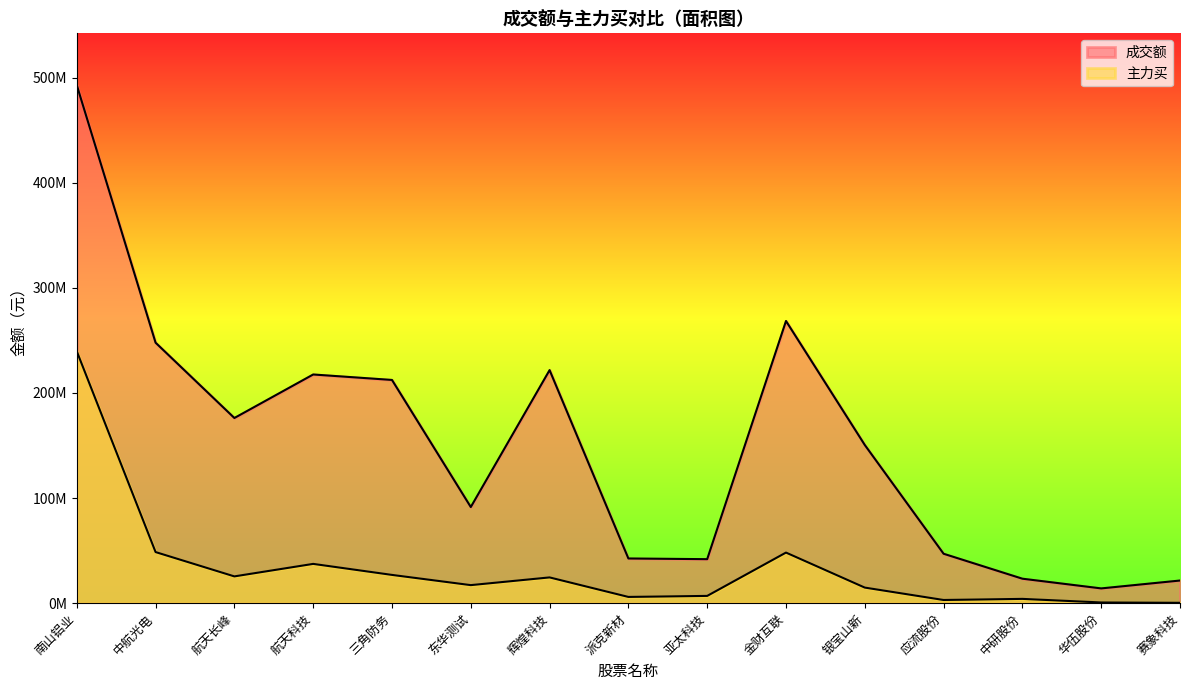

List the series in order of their overall mean, highest first.

成交额, 主力买